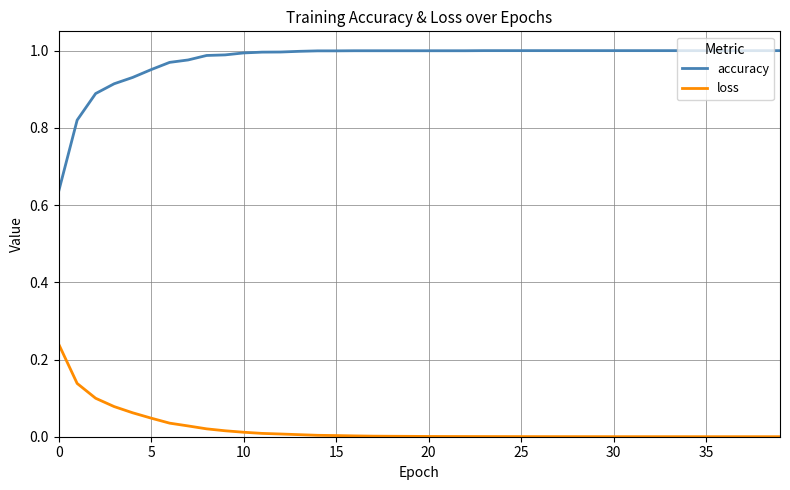

True or false: accuracy and loss cross at least once.

False